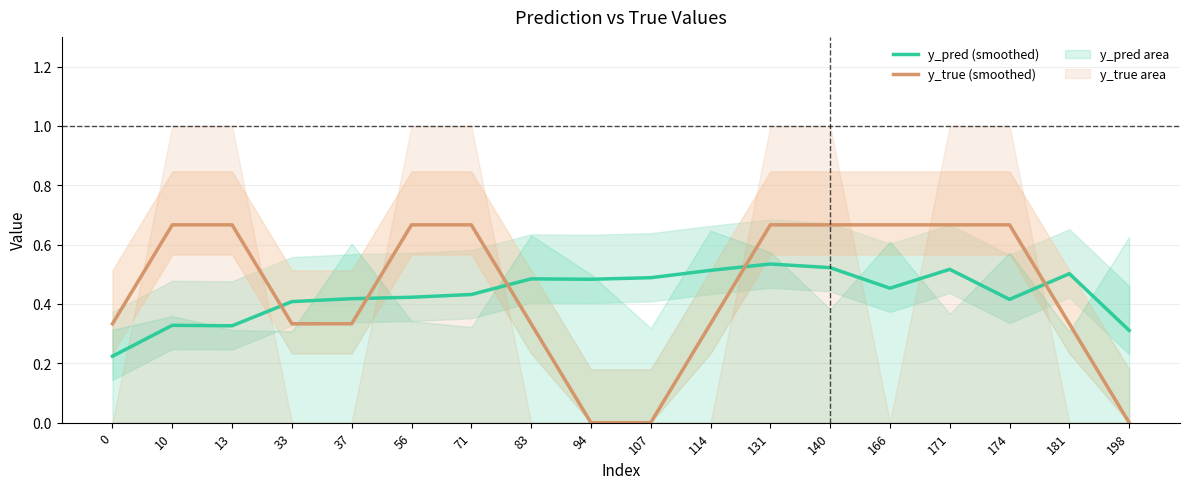

How many interior local valleys does the y_pred (smoothed) series have?

4